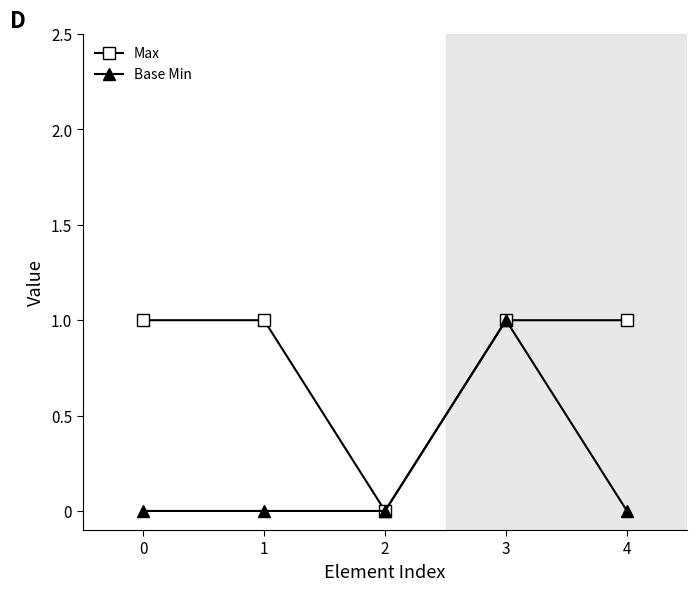

Which series has the largest total across all categories?

Max